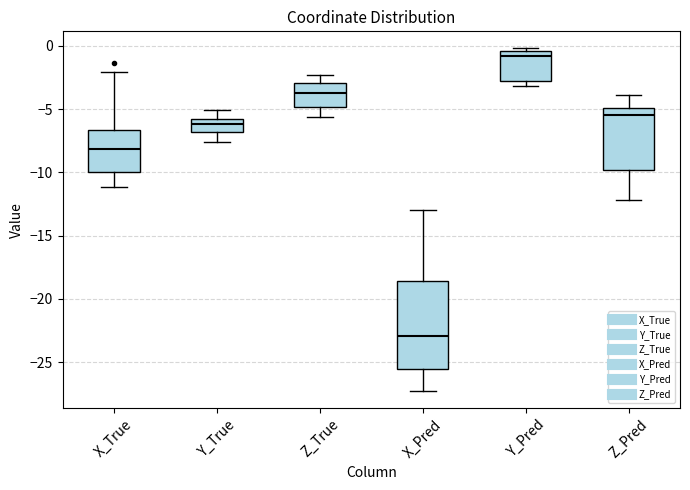

Reading left to right, read every box against the y-axis: the position of its median line, the range the box covers, and the ends of its whiskers. The values are not printed on the chart, so give them approximately, as read against the axis.

X_True: median -8.0, box -10.0 to -6.5, whiskers -11.0 to -2.0
Y_True: median -6.0 (inside the box), box -7.0 to -6.0, whiskers -7.5 to -5.0
Z_True: median -3.5, box -5.0 to -3.0, whiskers -5.5 to -2.5
X_Pred: median -23.0, box -25.5 to -18.5, whiskers -27.0 to -13.0
Y_Pred: median -1.0, box -3.0 to -0.5, whiskers -3.0 (just below the box's lower edge) to 0.0
Z_Pred: median -5.5, box -10.0 to -5.0, whiskers -12.0 to -4.0